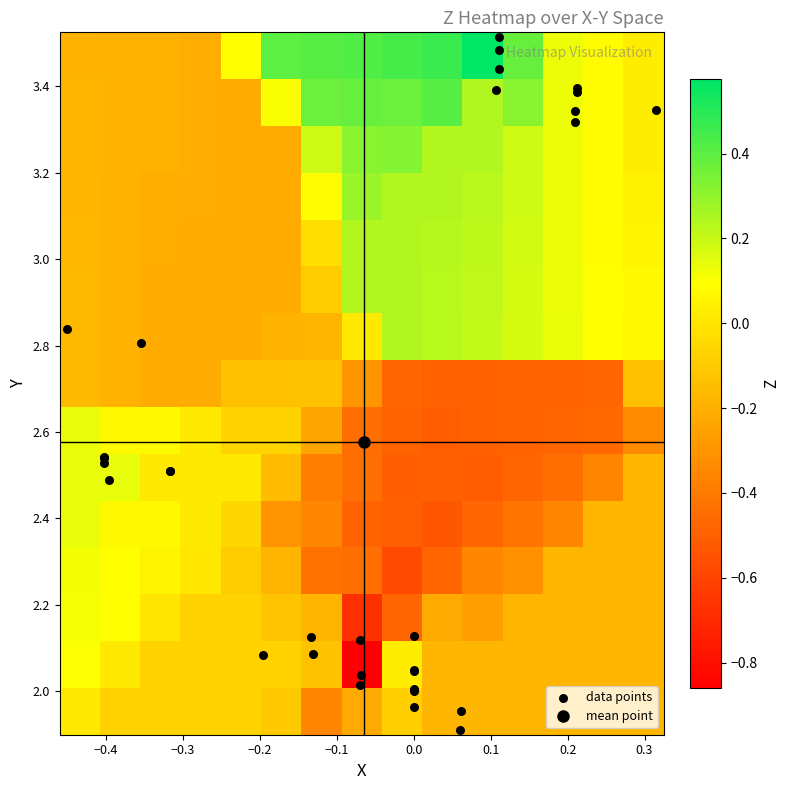

Rank the series by their maximum value, from highest to lowest.

Y, Z, X